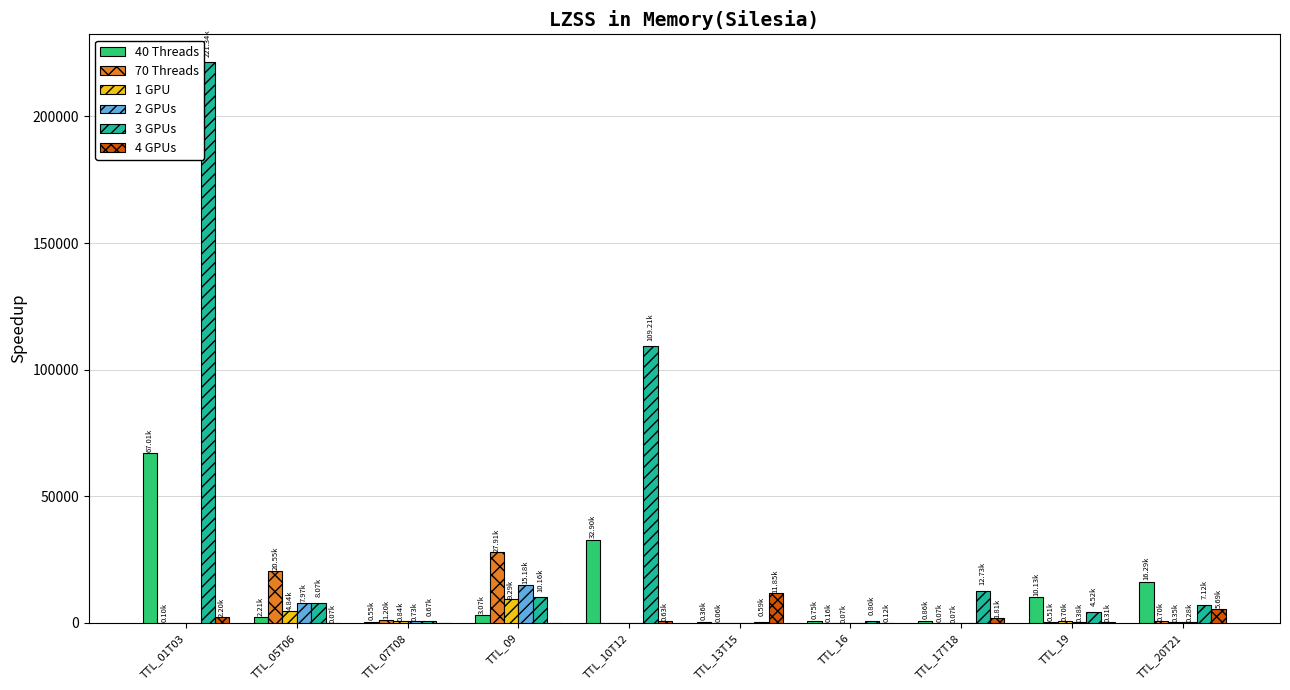

What is the total value across all series at TTL_17T18?

15568.8